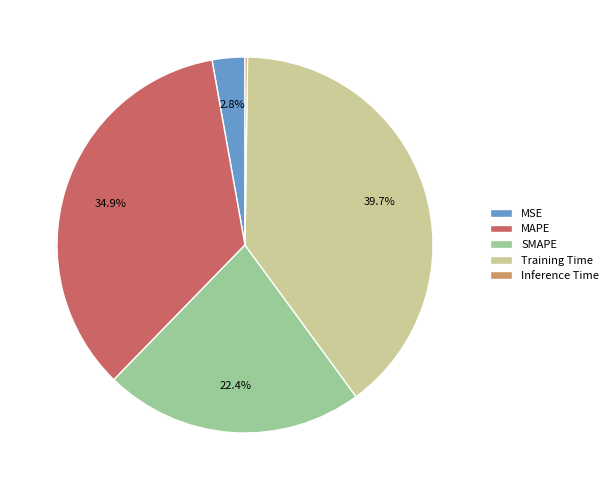

What is the ratio of the value at MAPE to the value at Training Time?

0.9